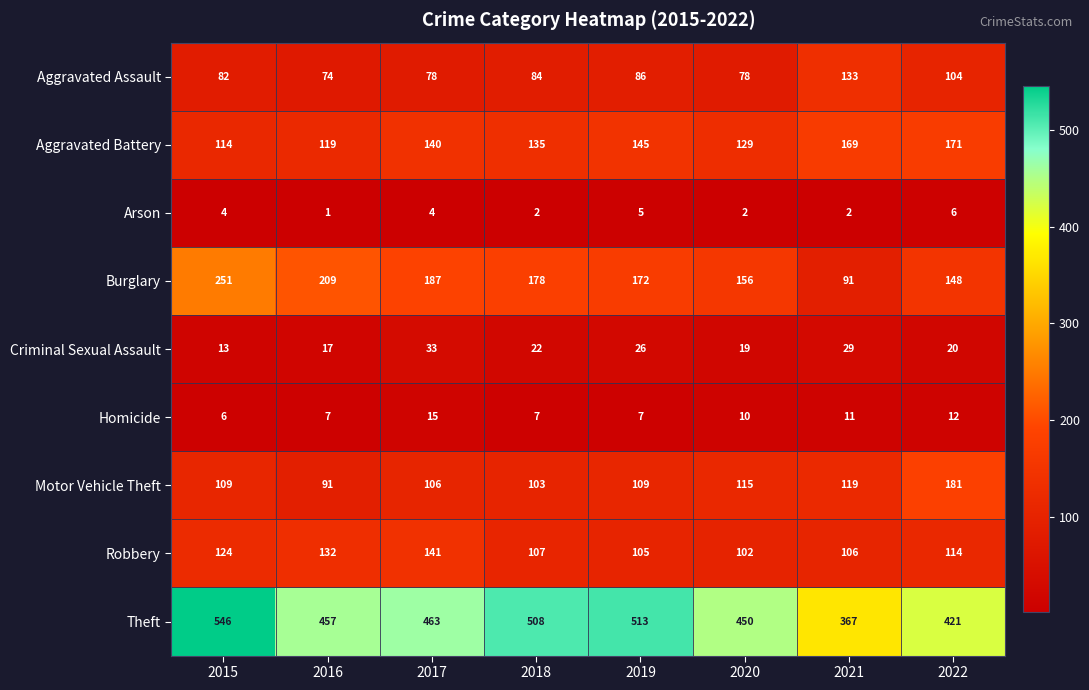

At how many categories does at least one series exceed 120?

8